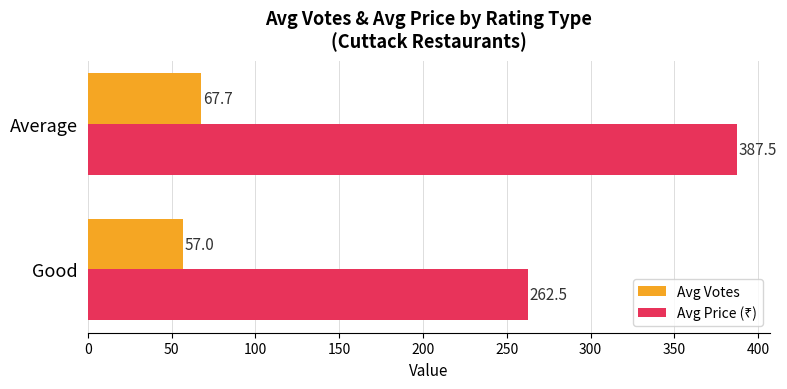

At how many categories does at least one series exceed 294?

1